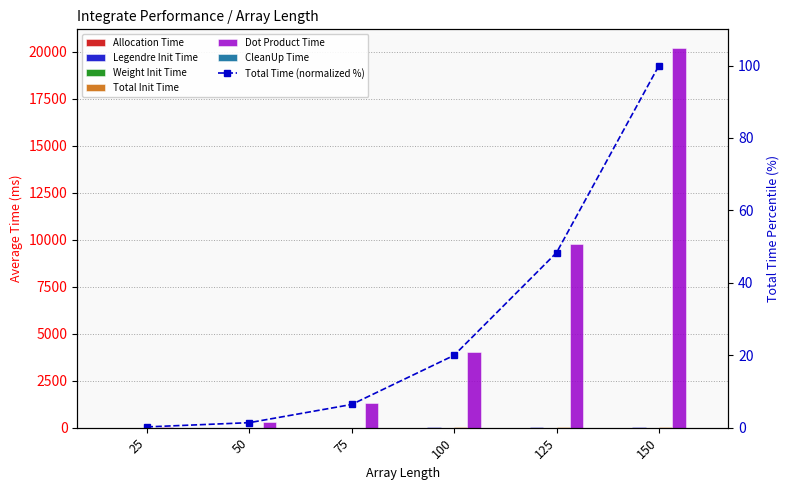

True or false: Allocation Time has a value of 0.3 at 50.

True